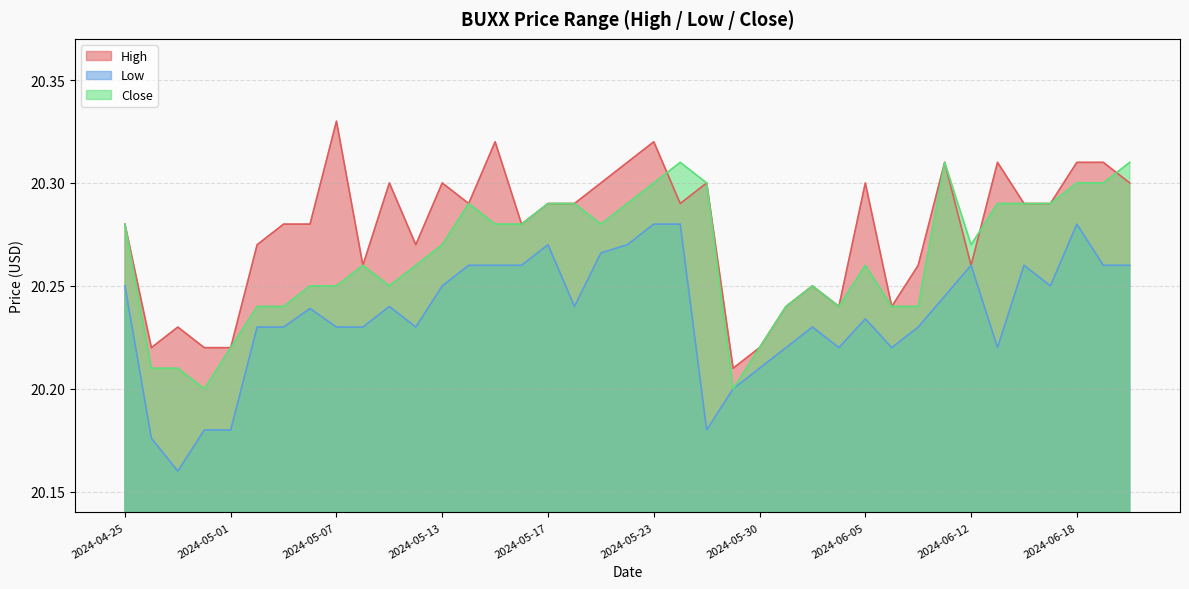

What is the label of the 2nd point from the left?

2024-04-26